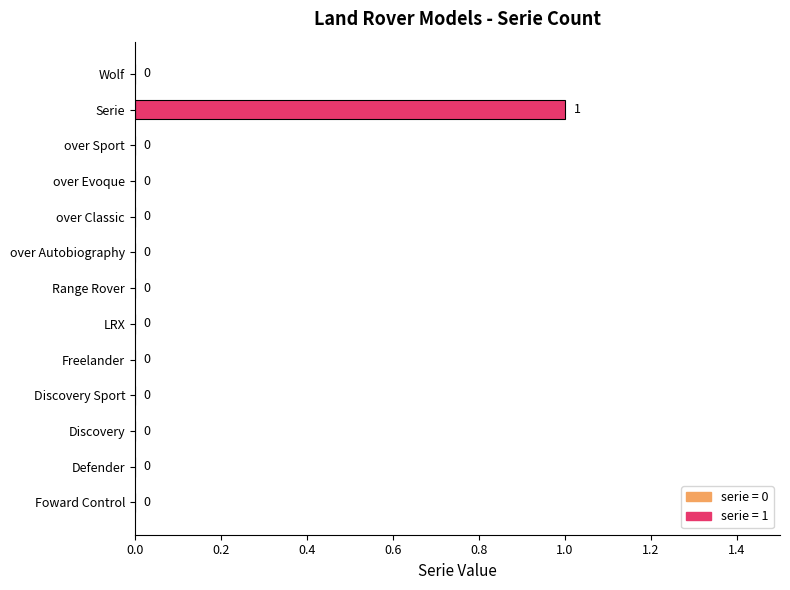

The chart shows a value of 1 at LRX. True or false?

False